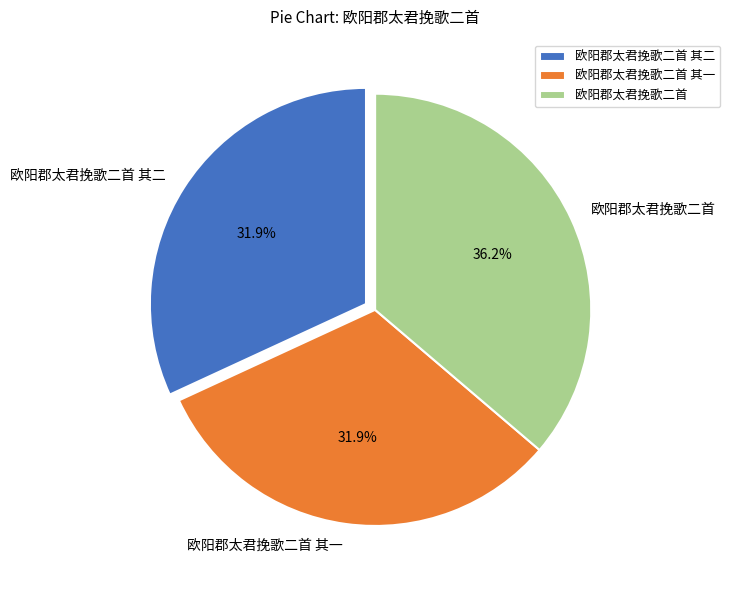

How much of the chart is everything except 欧阳郡太君挽歌二首 其一?

68.1%